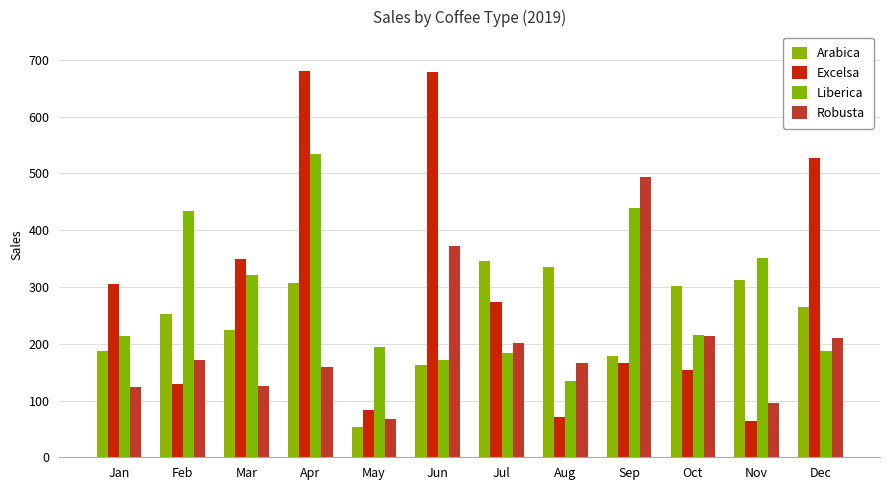

Reading right to left, transcribe all the data shown in this chart.

Arabica: 265.6	312.8	302.0	178.7	334.9	345.0	163.0	53.7	307.1	224.9	252.0	186.9
Excelsa: 526.5	63.2	153.8	166.1	71.0	273.9	678.4	83.0	681.1	349.1	129.5	306.0
Liberica: 187.1	350.9	215.6	439.3	134.2	184.1	171.0	193.8	533.7	321.0	434.0	213.2
Robusta: 210.6	96.4	213.7	492.9	166.3	201.1	372.3	68.0	158.8	126.0	171.9	123.0